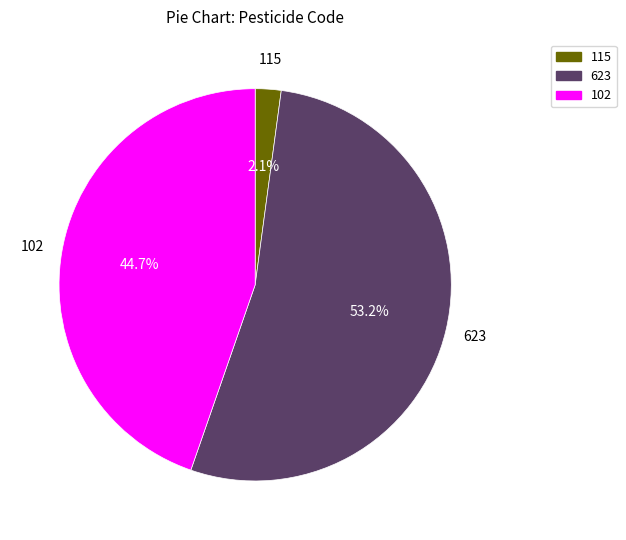

Between 102 and 623, which is larger?

623